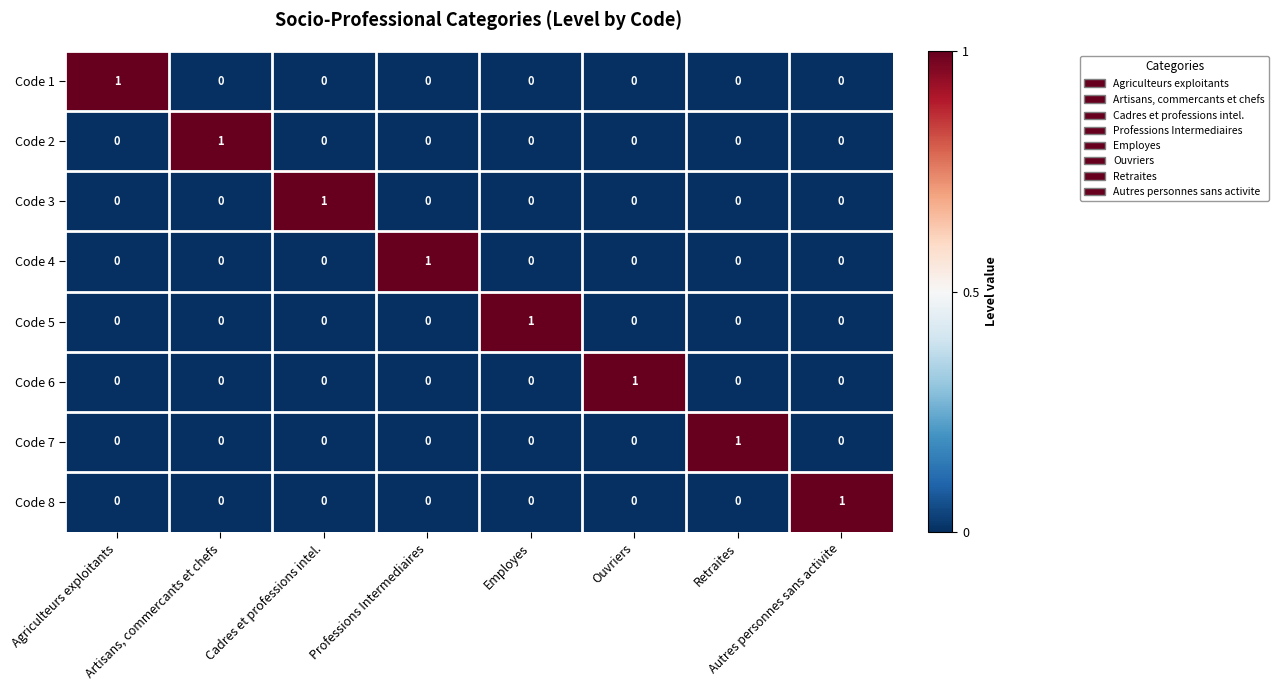

At how many categories does at least one series exceed 0?

8